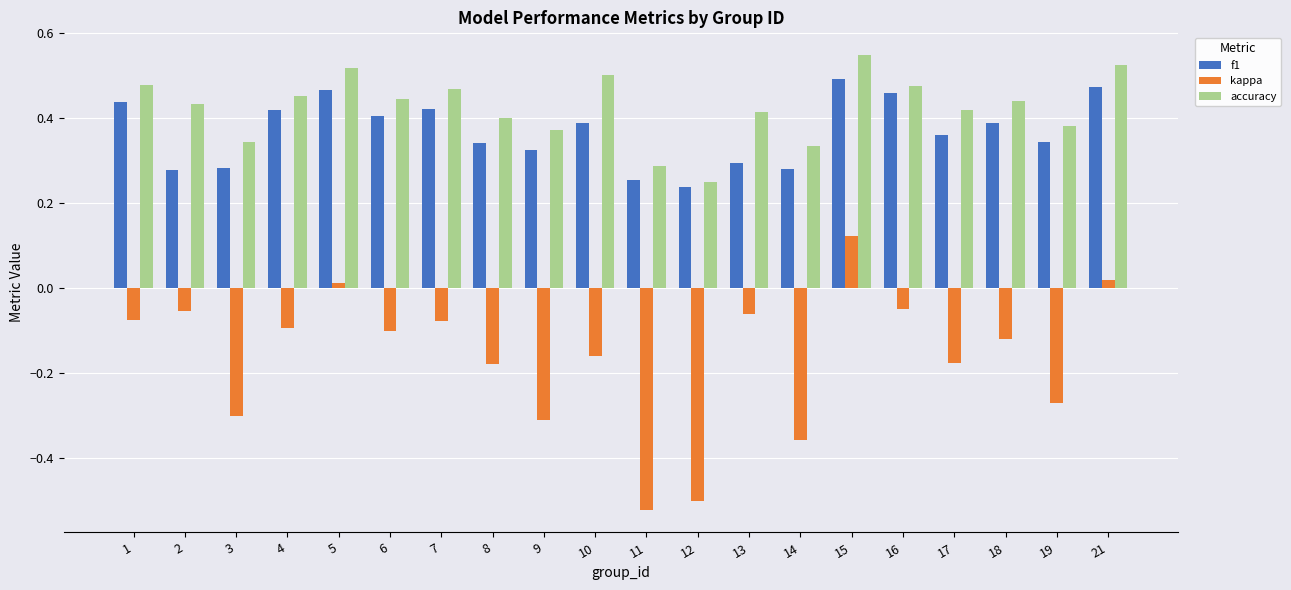

At which category is the sum across all series the highest?

15